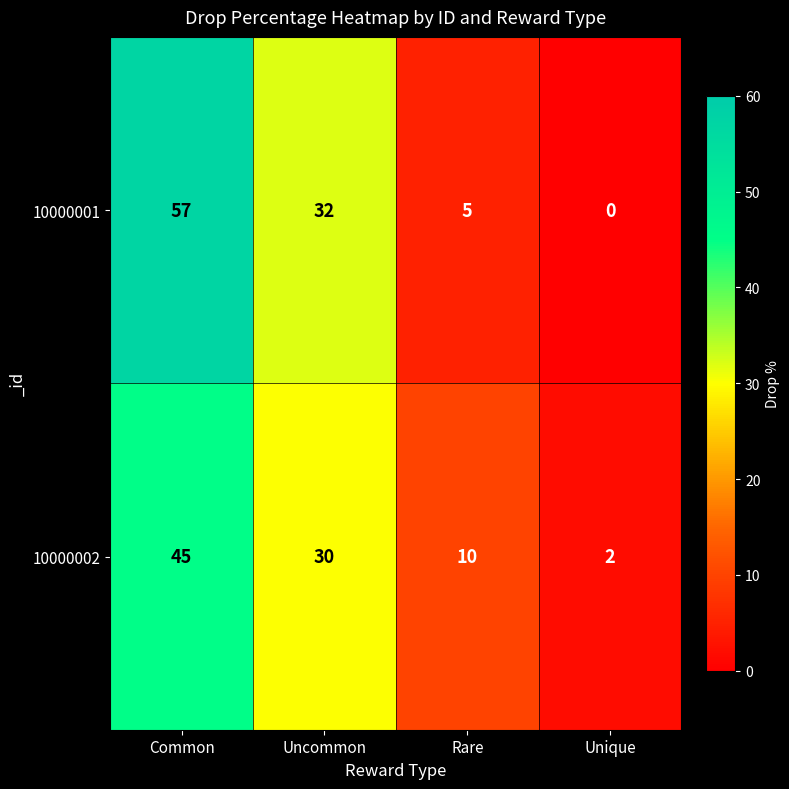

How many data points in 10000001 are less than 32?

2